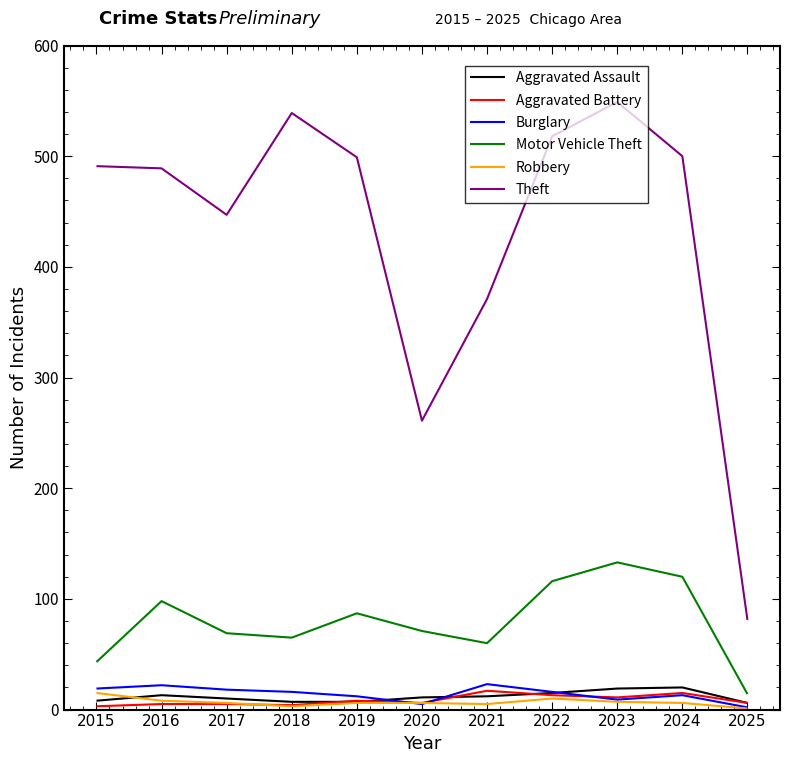

Which series has the largest total across all categories?

Theft